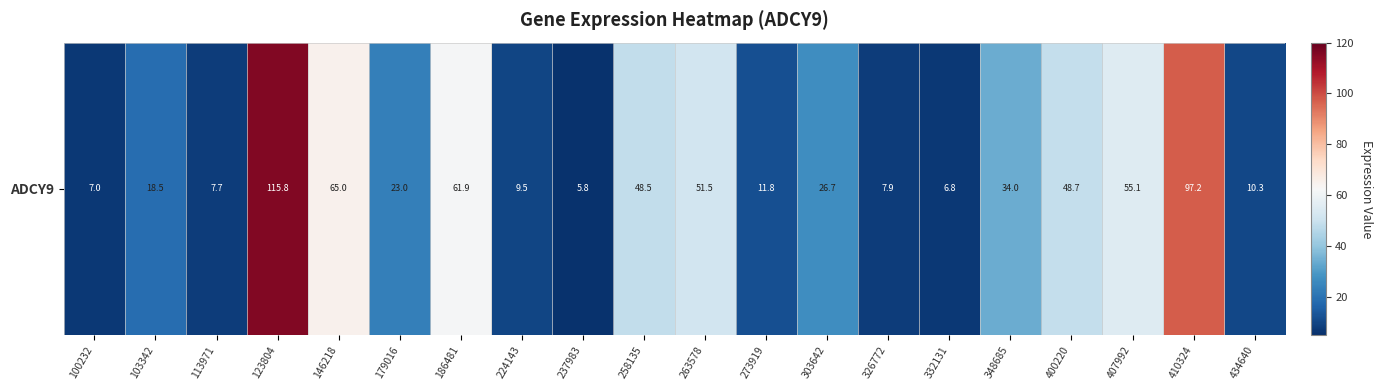

Count the number of data series in this chart.

1